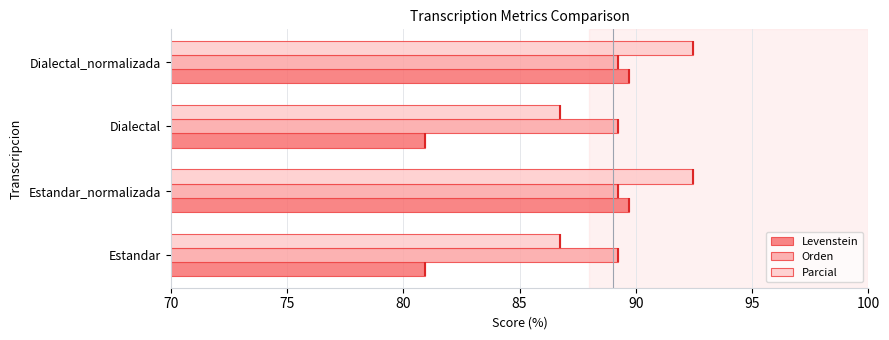

The value of Orden at Dialectal is 89.2. True or false?

True